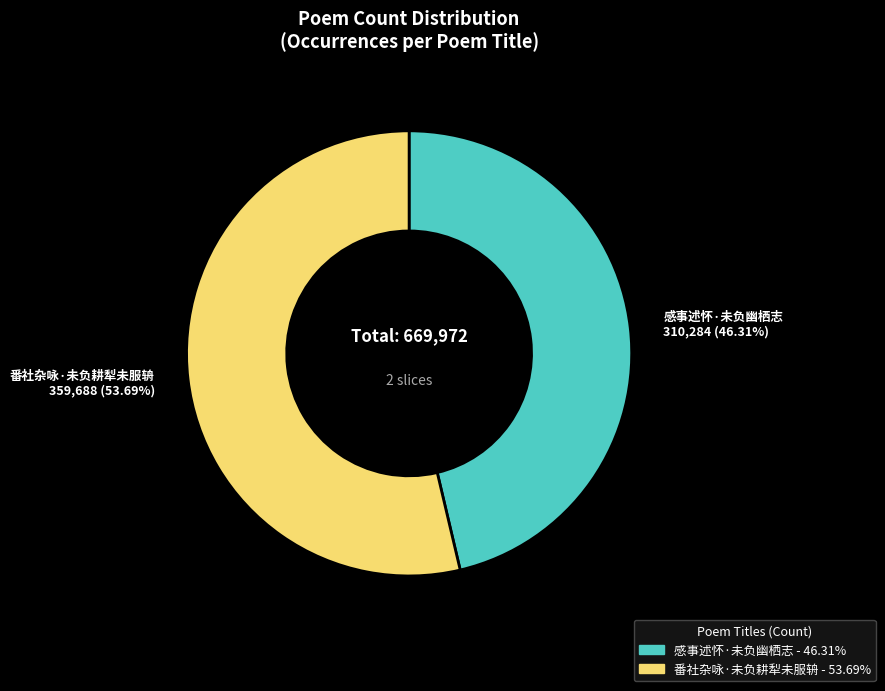

Which category has the biggest portion of the pie?

番社杂咏·未负耕犁未服辀